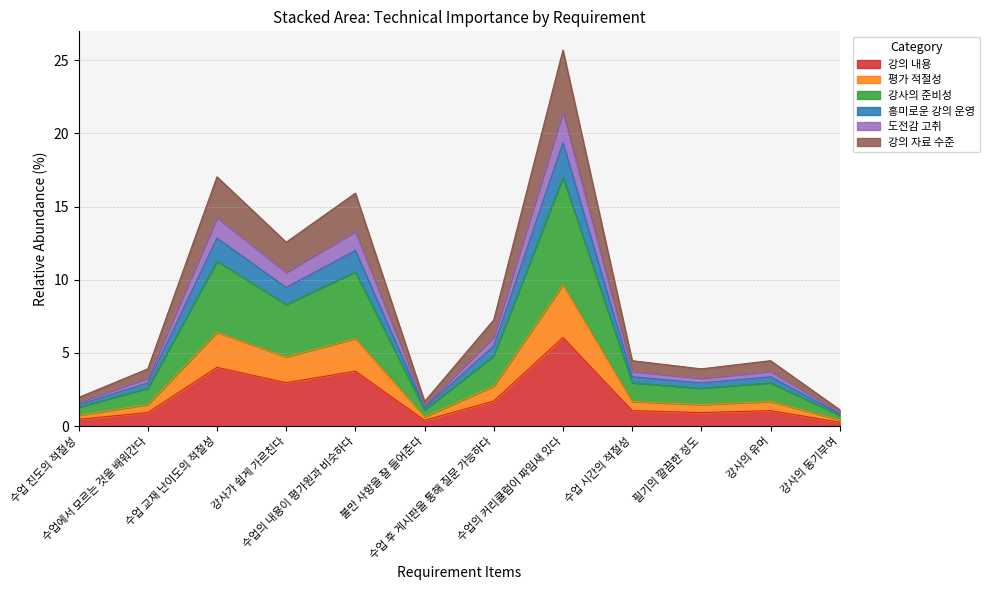

Which category has the highest value across all series?

수업의 커리큘럼이 짜임새 있다